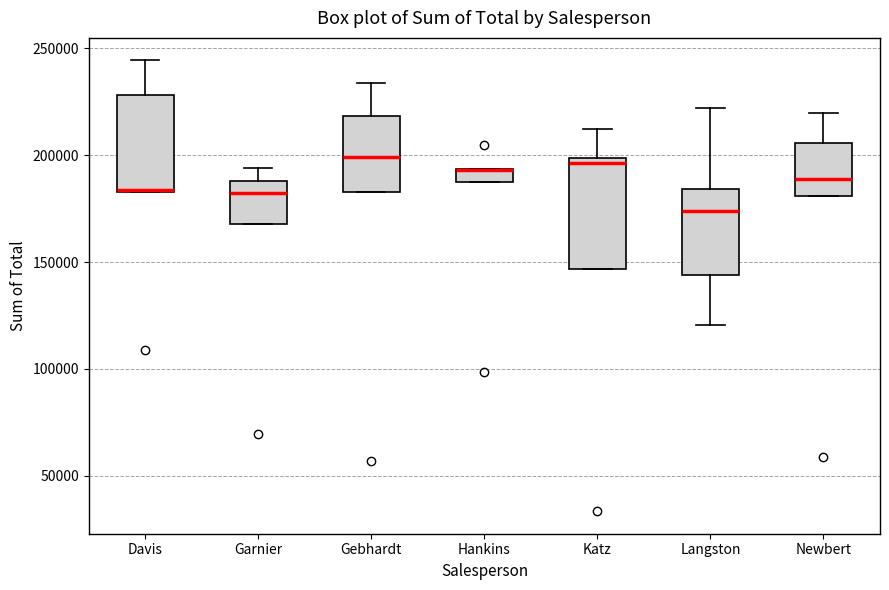

Comparing the boxes themselves (not the whiskers), which one is the tallest?

Katz